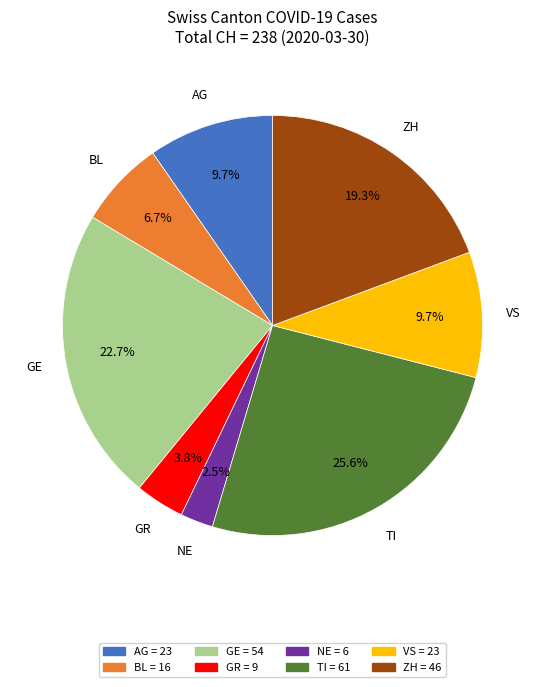

Combined, do GE and TI account for over 50%?

No